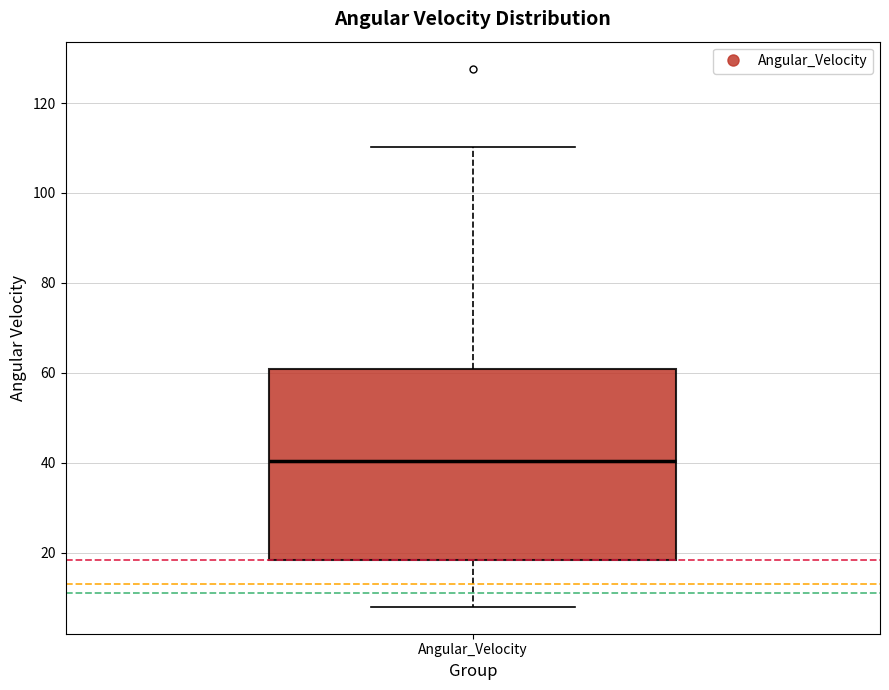

Transcribe this box plot: give where the median line is, the range the box spans, and where the two whiskers end, as read against the y-axis. The values are not printed on the chart, so give them approximately, as read against the axis.

median 40, box 18 to 60, whiskers 8 to 110